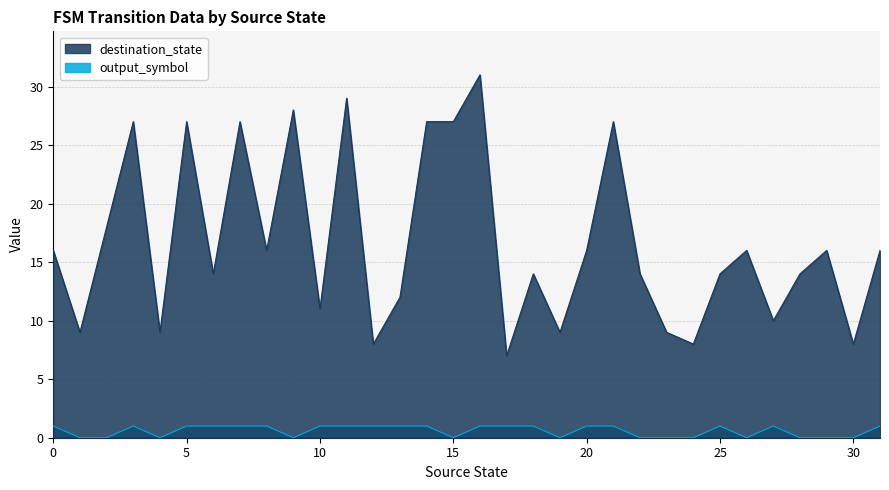

Where is destination_state nearest to the value 19?

2